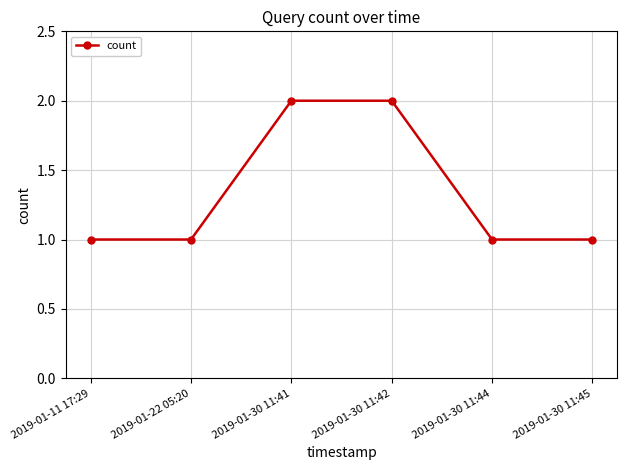

Is it true that the value at 2019-01-30 11:42 is 2?

True